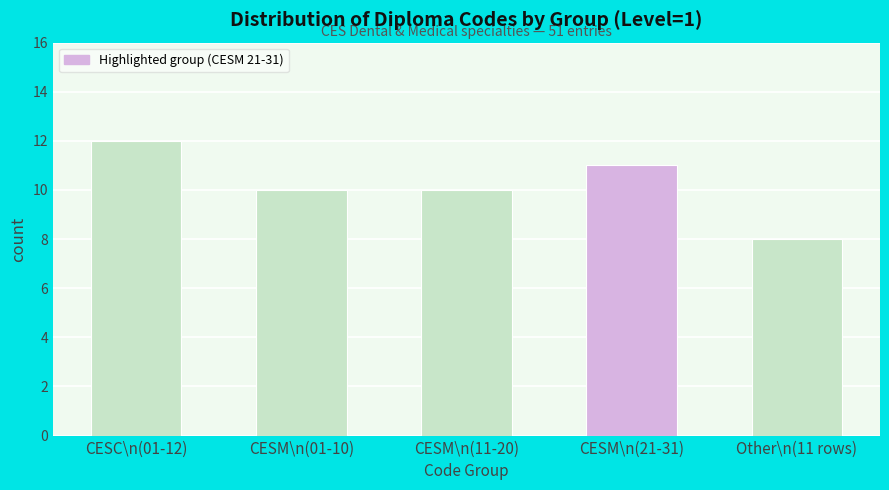

Reading left to right, extract all data points from this chart.

CESC\n(01-12)=12	CESM\n(01-10)=10	CESM\n(11-20)=10	CESM\n(21-31)=11	Other\n(11 rows)=8